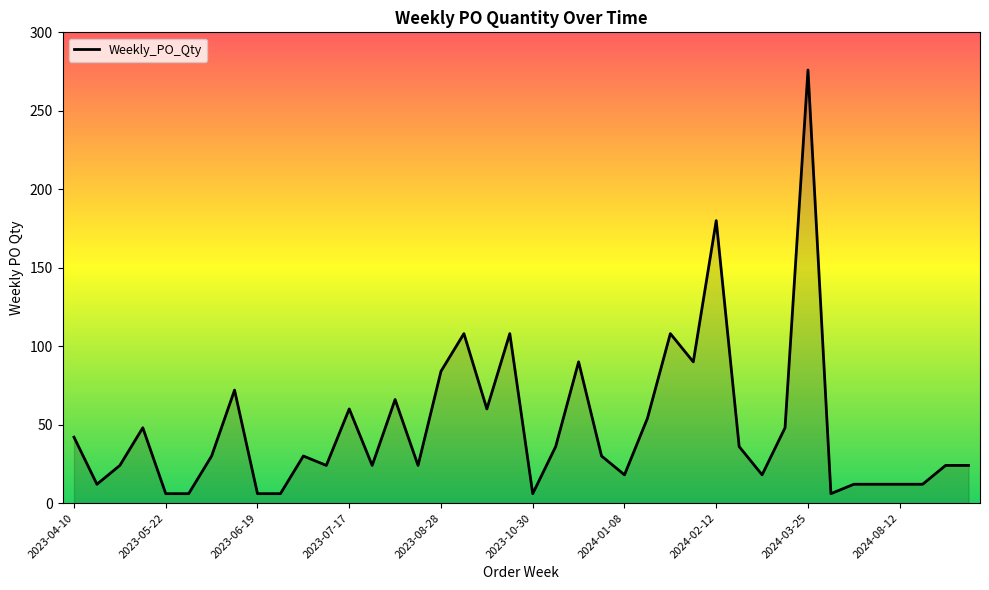

What is the difference between the maximum and minimum values?

270